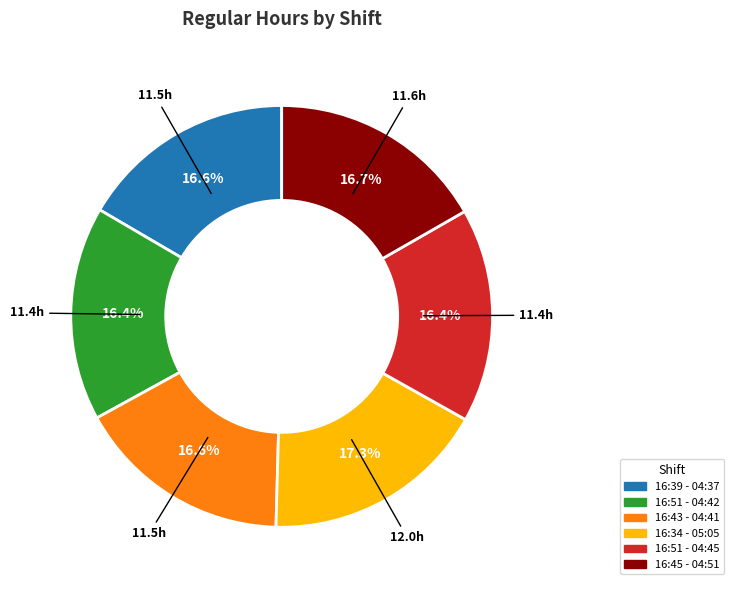

What is the ratio of the value at 16:34 - 05:05 to the value at 16:51 - 04:42?

1.1